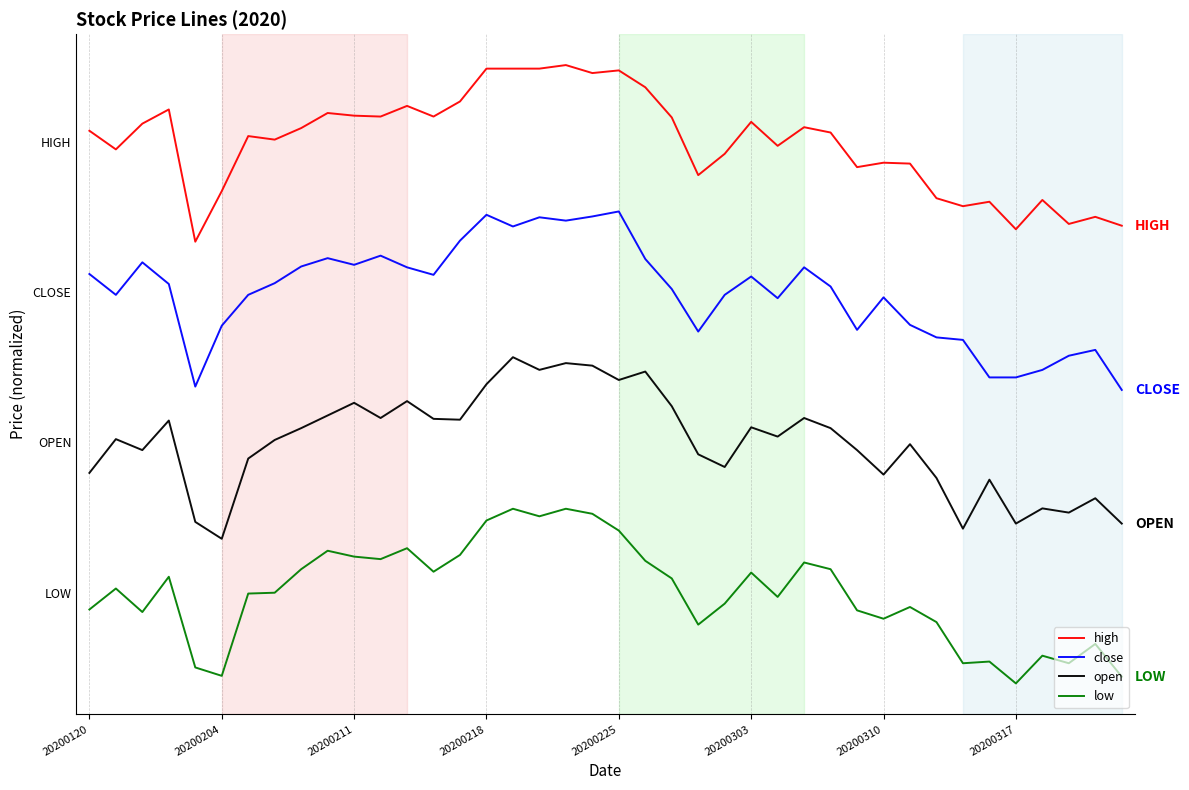

What are all the series names shown in the legend?

high, close, open, low